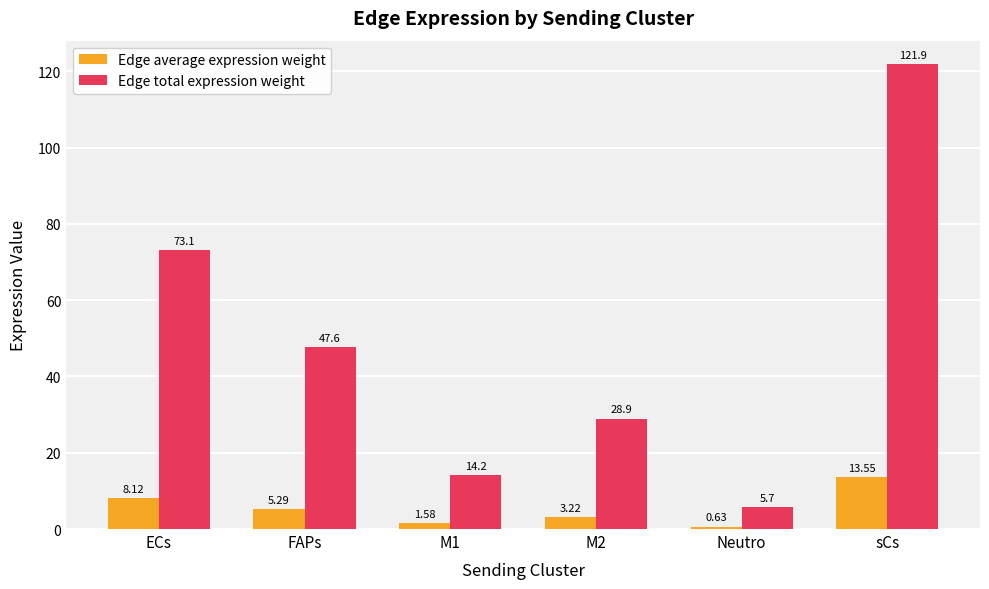

At which category is the sum across all series the highest?

sCs